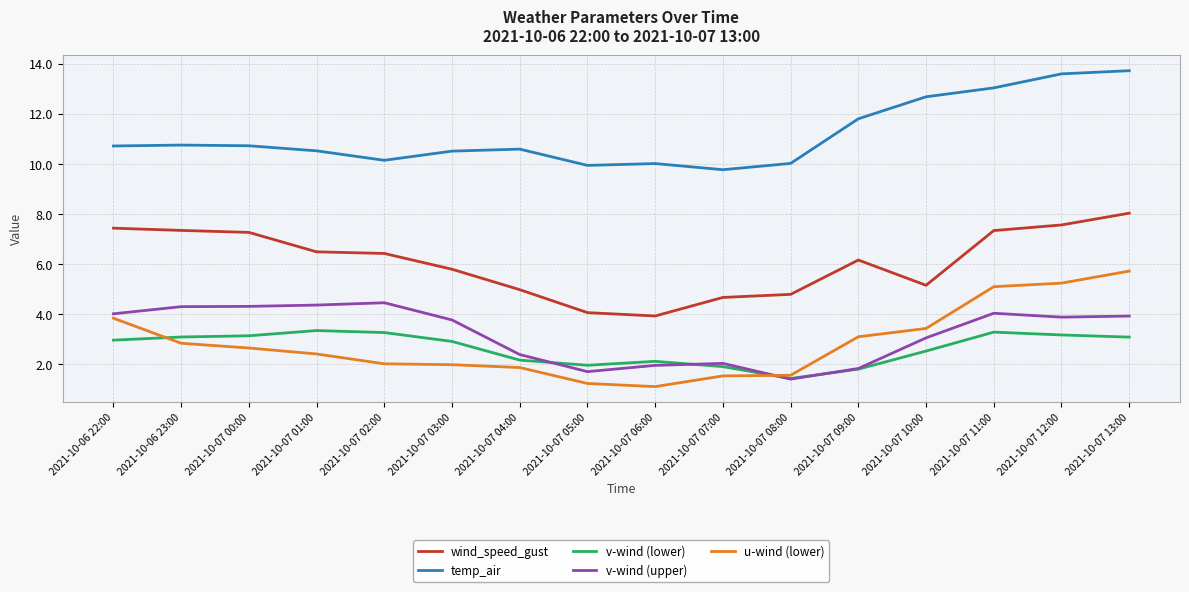

What is the highest value of the u-wind (lower) series?

5.7